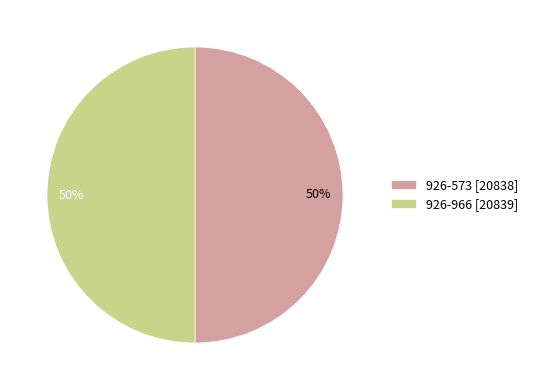

How many segments does this pie chart have?

2